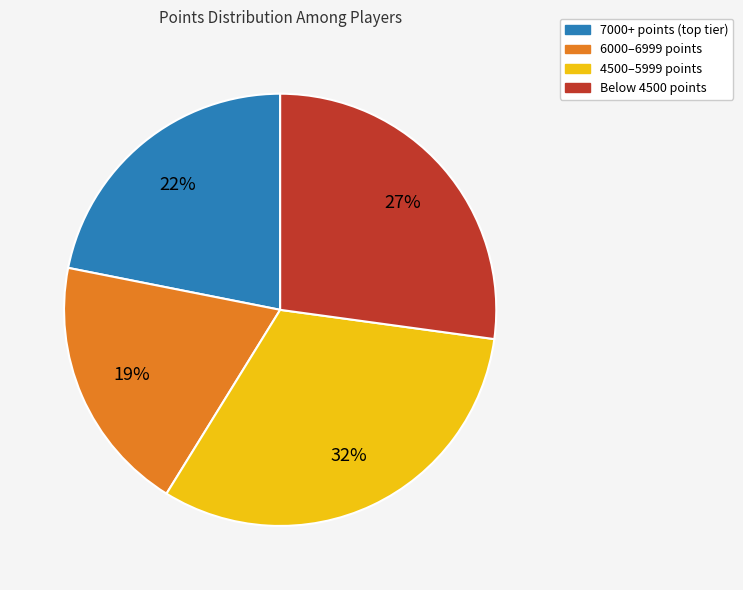

Is there a majority slice in this chart?

No